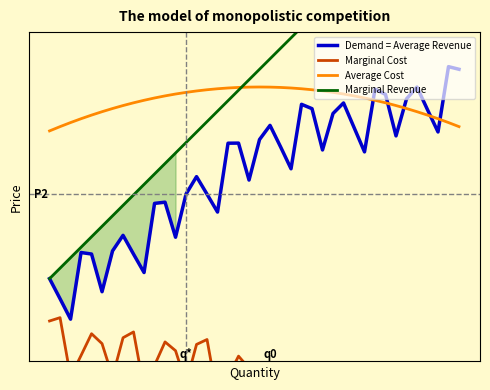

What is the sum of the Marginal Cost values at 26 and 34?

1.5